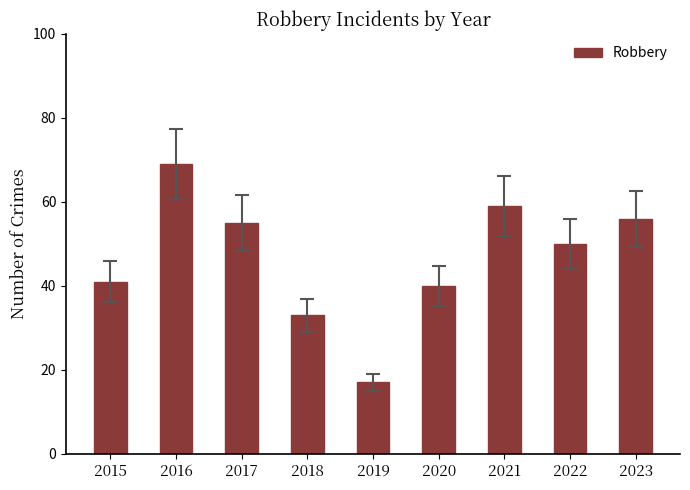

True or false: the data shows 17 at 2019.

True